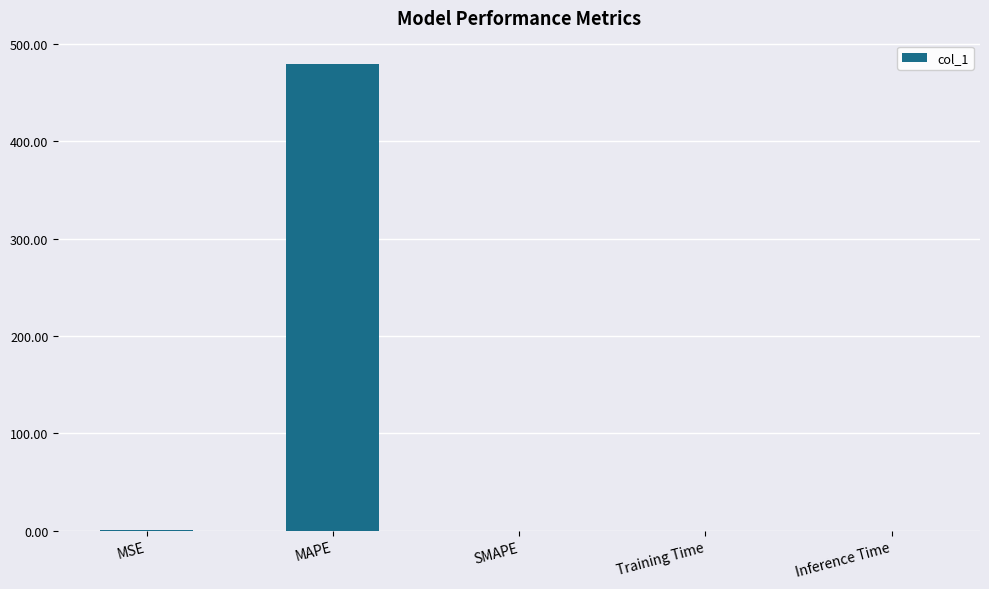

What is the greatest value displayed?

479.5